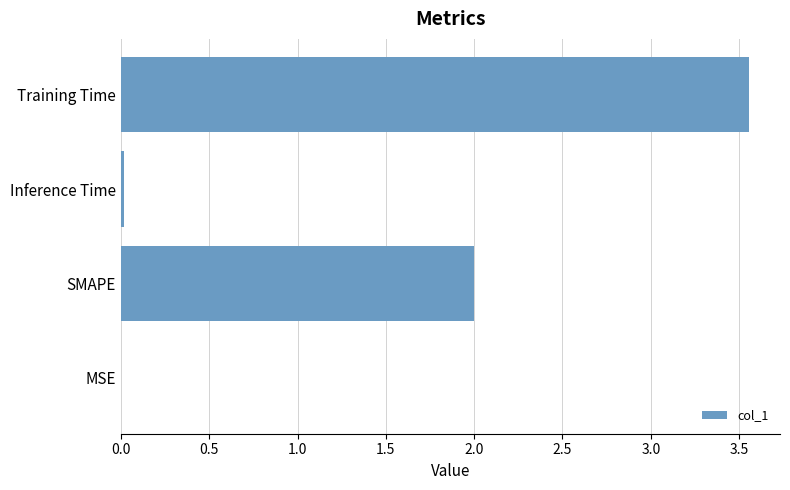

Is it true that the value at SMAPE is 3.6?

False